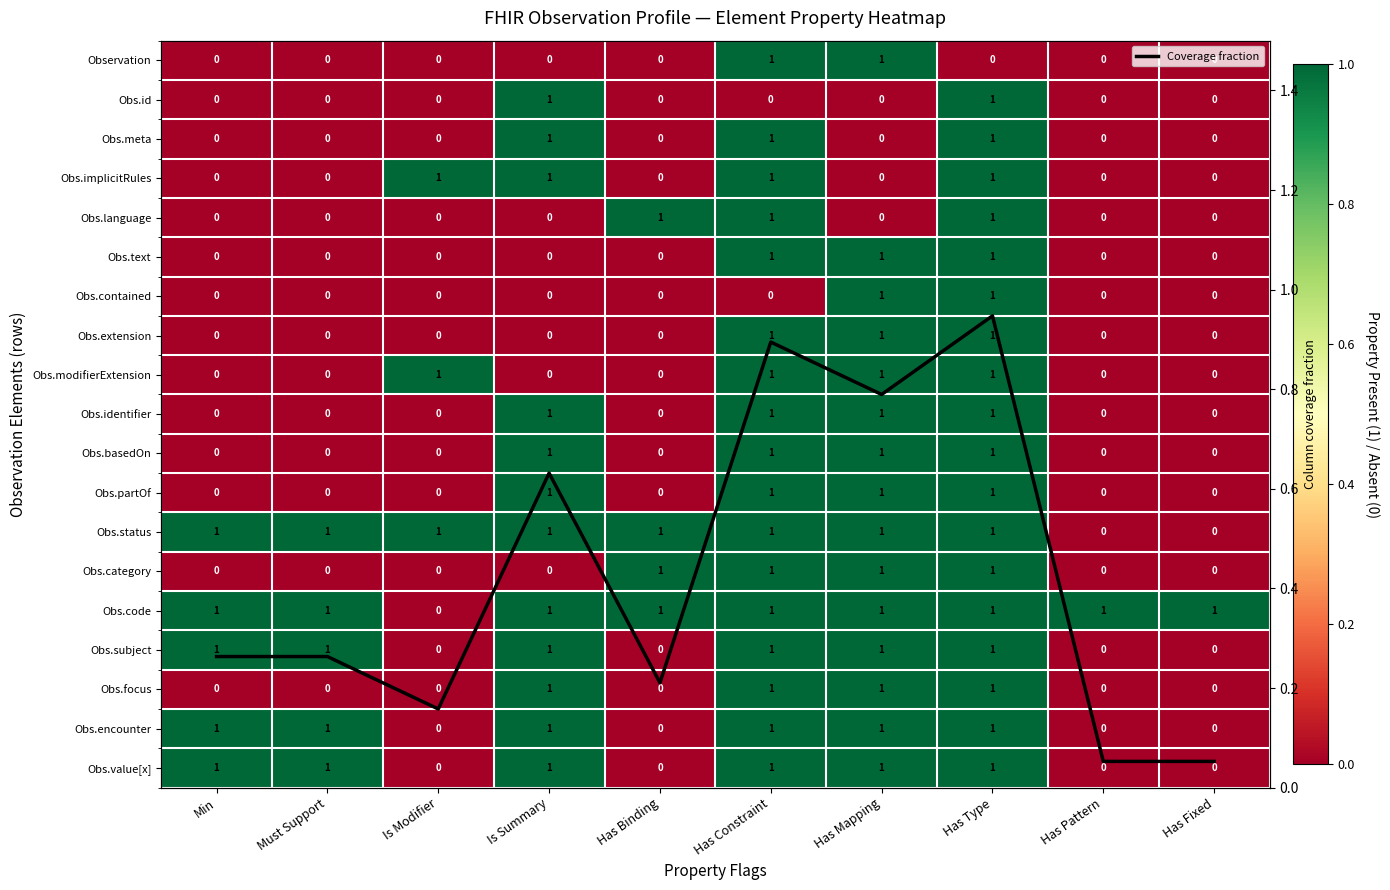

What value does the Obs.id series have at Is Summary?

1.0